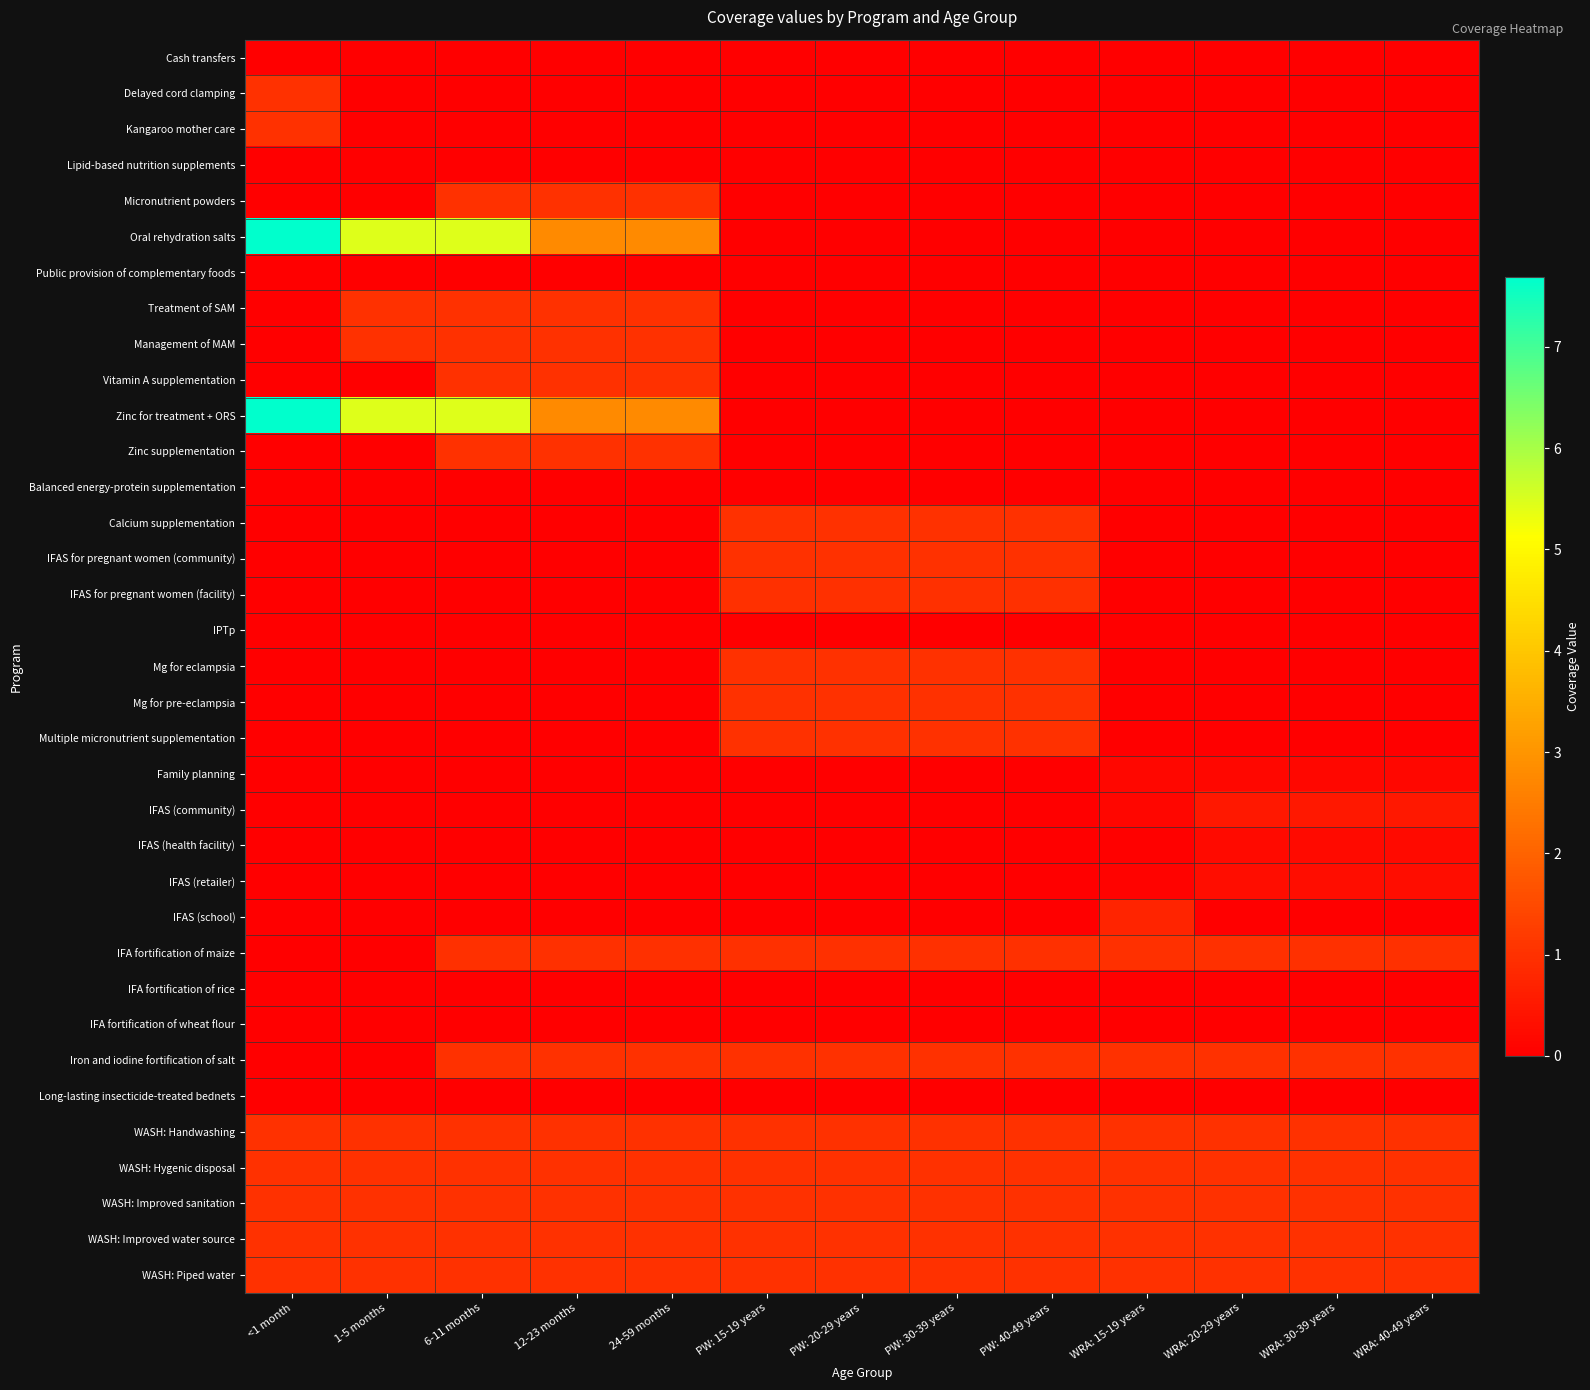

Count the number of data series in this chart.

35